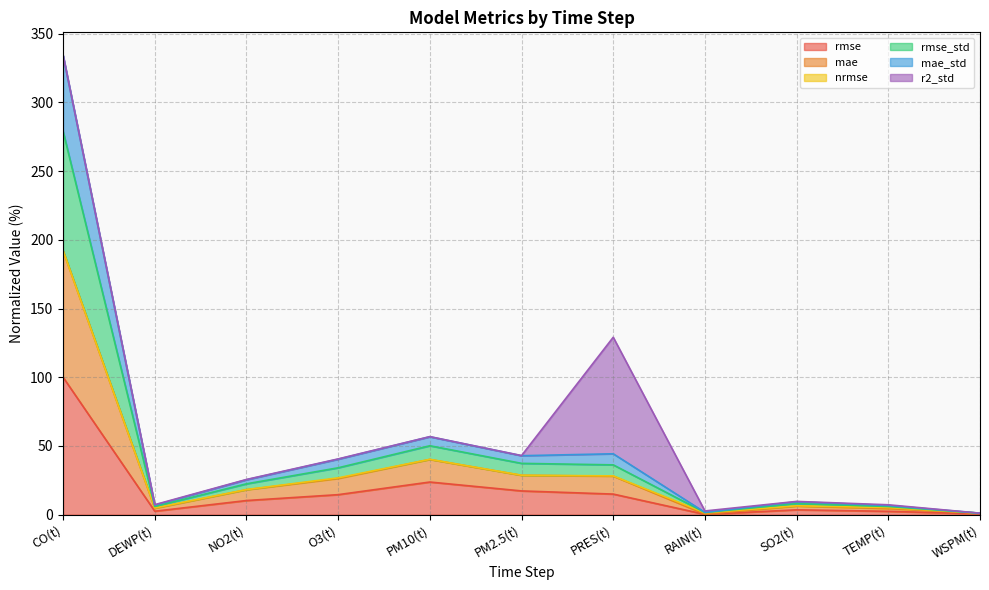

What is the sum of all rmse values?

190.1